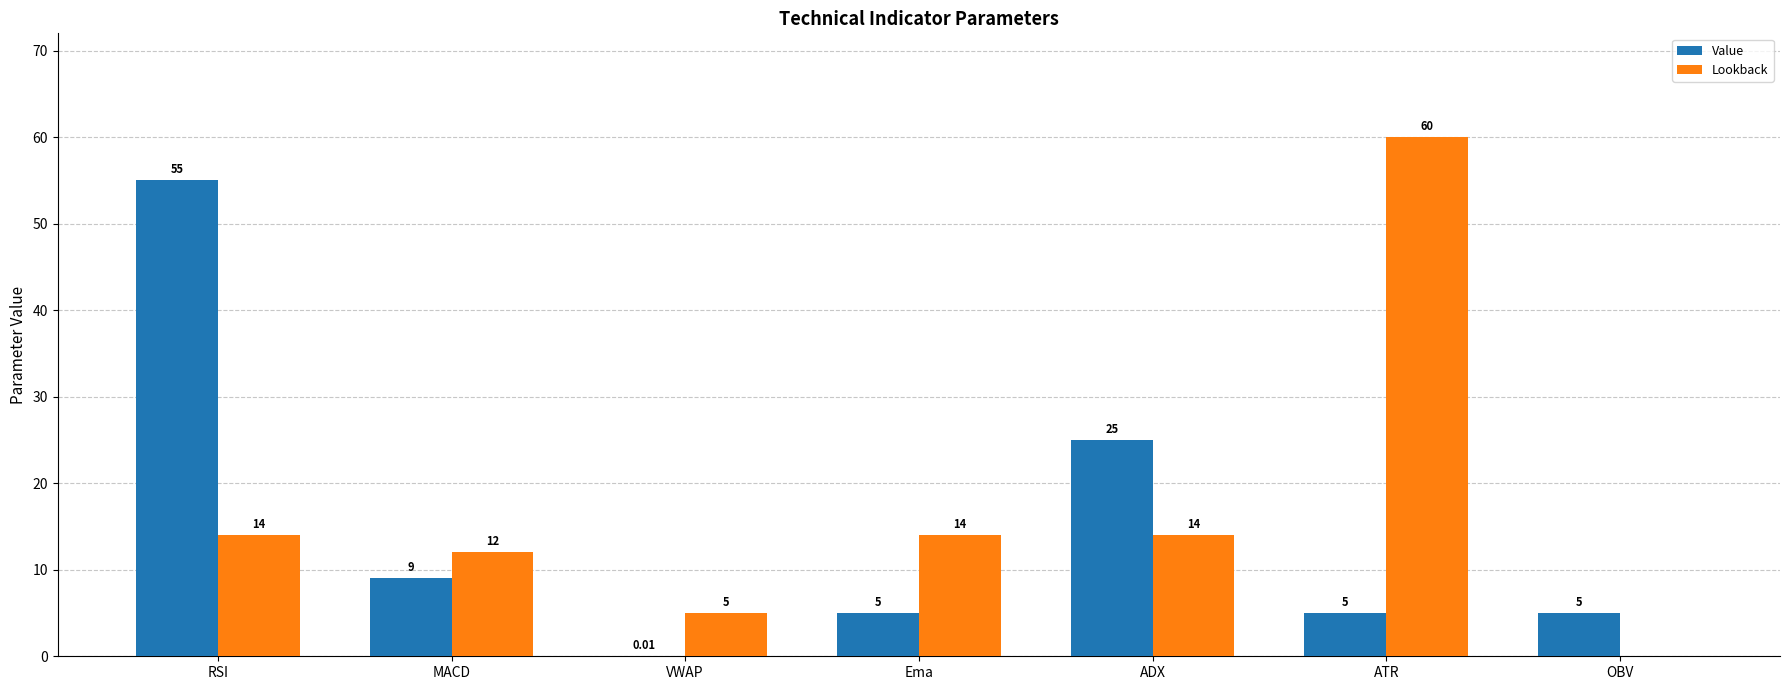

How many groups of bars are there?

7